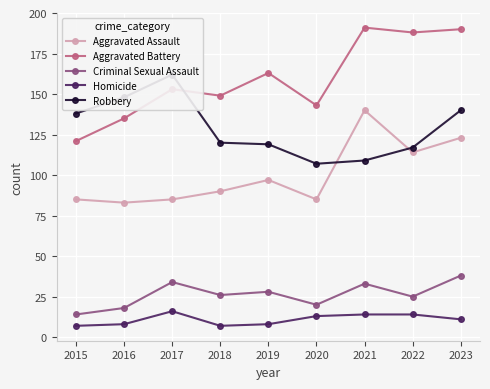

True or false: Aggravated Assault has a value of 41 at 2016.

False